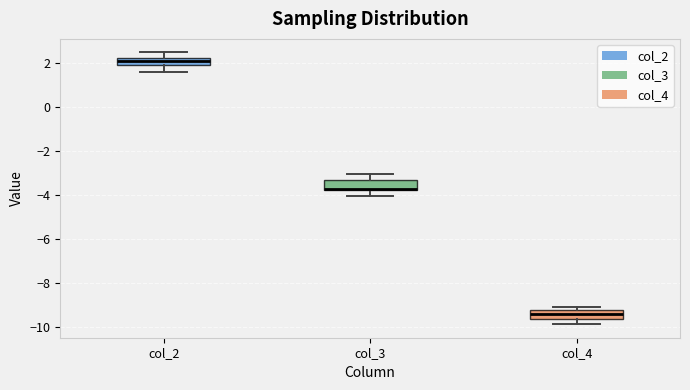

Where does the upper whisker of the box for col_2 end on the y-axis? The values are not printed on the chart, so give them approximately, as read against the axis.

2.4